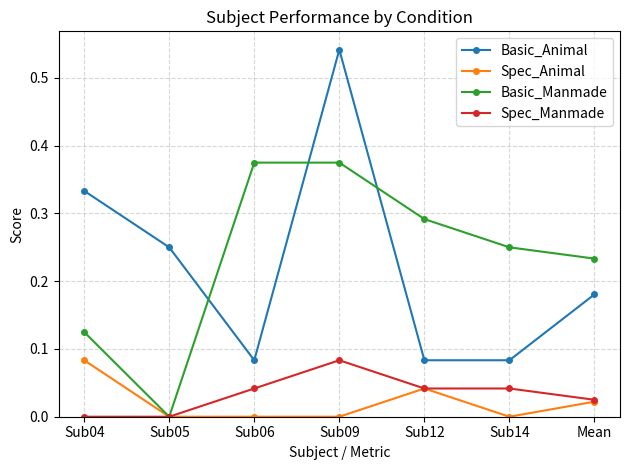

True or false: Spec_Animal and Basic_Animal cross at least once.

False